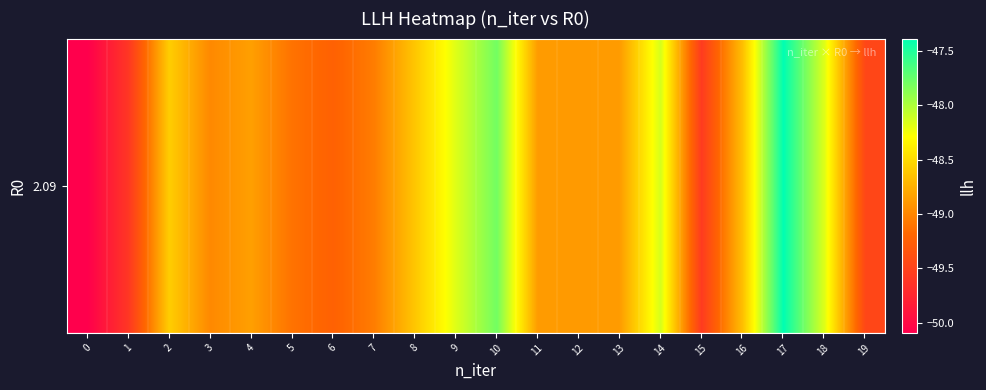

Which has a higher value, 14 or 5?

14